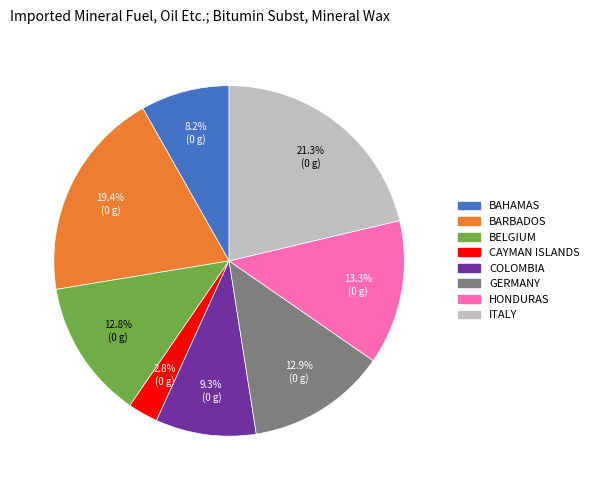

Is CAYMAN ISLANDS the majority of the pie?

No